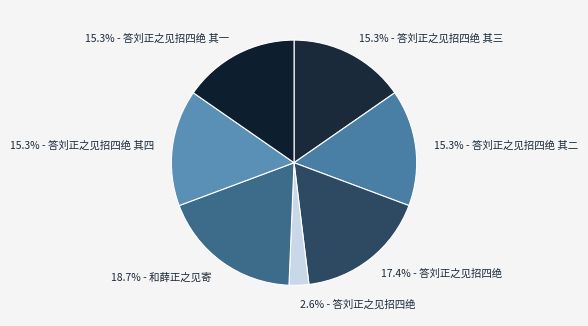

To the nearest percent, what is the difference between the largest and smallest slice percentages?

16%